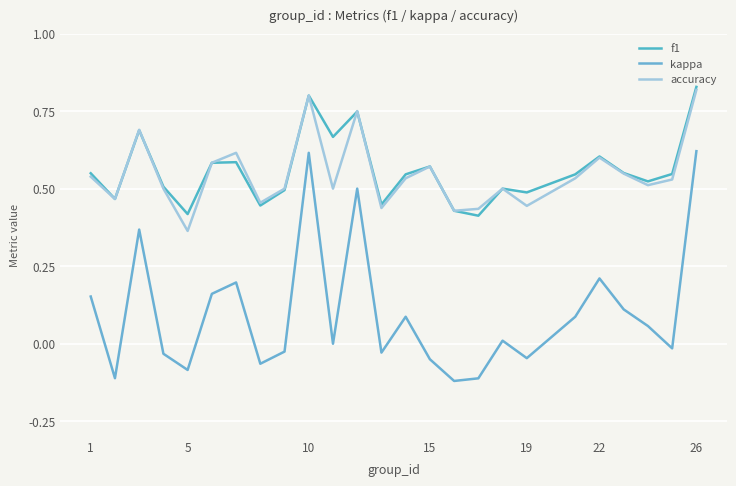

What is the difference between the maximum and minimum values in the kappa series?

0.7